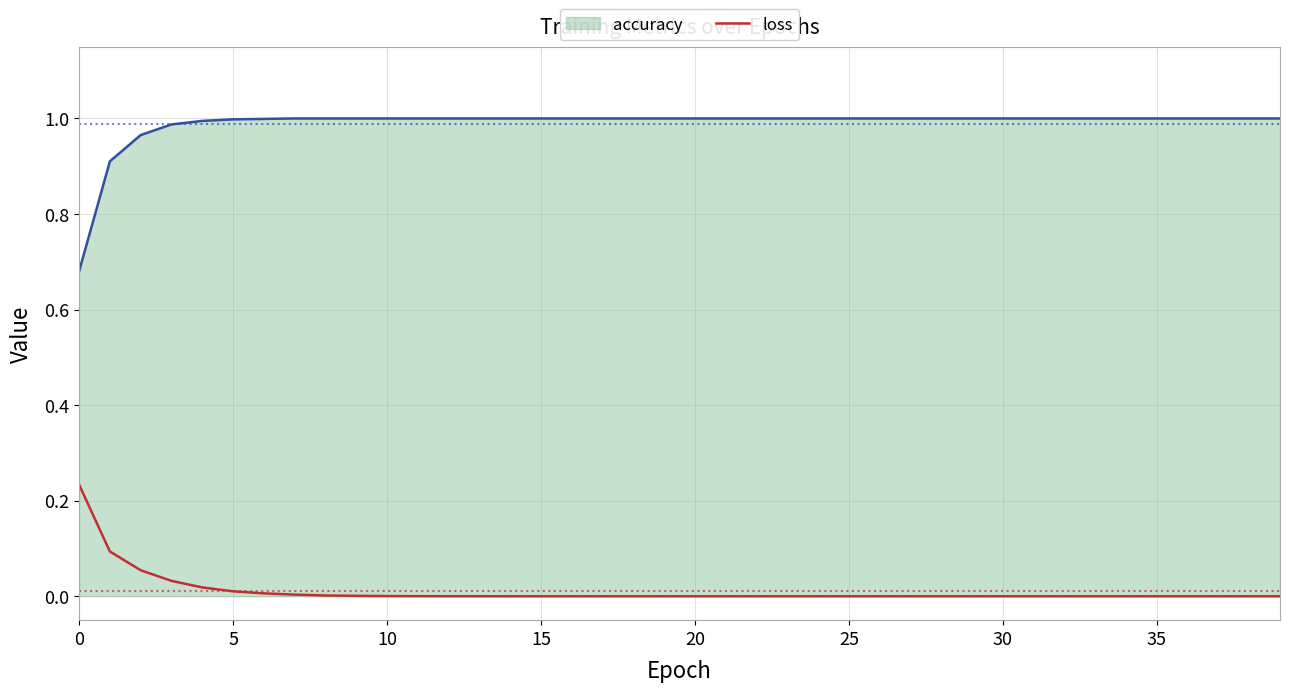

True or false: accuracy and loss cross at least once.

False